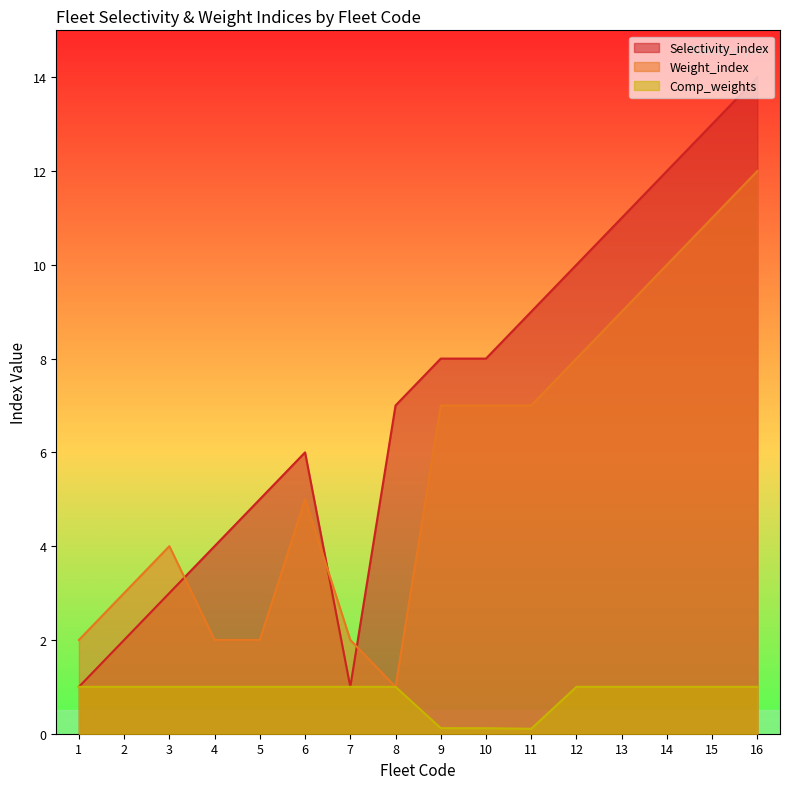

Reading left to right, what are all the values shown in this chart?

Selectivity_index: 1.0	2.0	3.0	4.0	5.0	6.0	1.0	7.0	8.0	8.0	9.0	10.0	11.0	12.0	13.0	14.0
Weight_index: 2.0	3.0	4.0	2.0	2.0	5.0	2.0	1.0	7.0	7.0	7.0	8.0	9.0	10.0	11.0	12.0
Comp_weights: 1.0	1.0	1.0	1.0	1.0	1.0	1.0	1.0	0.1	0.1	0.1	1.0	1.0	1.0	1.0	1.0